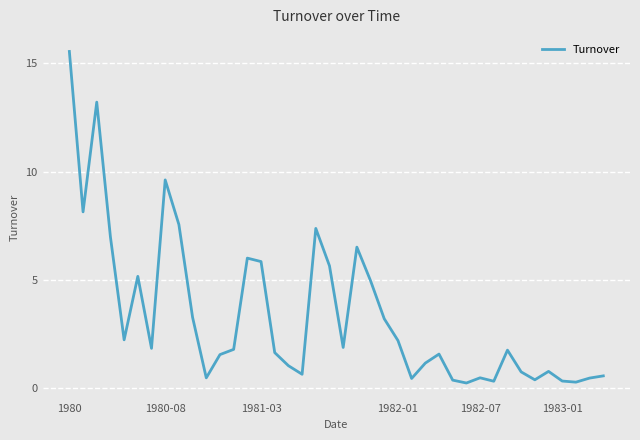

Count the number of data series in this chart.

1